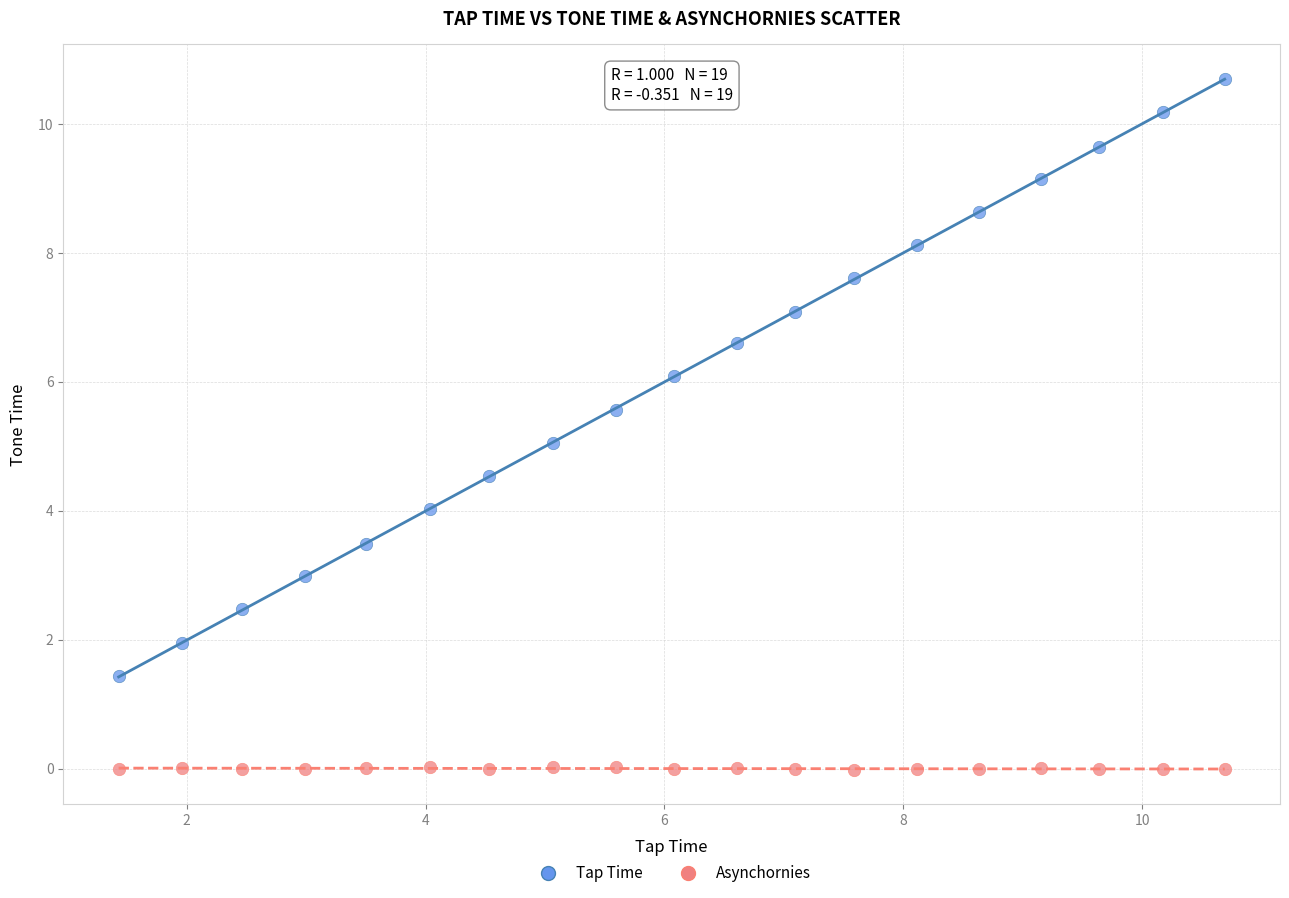

Which series contains the highest Y value?

Tap Time